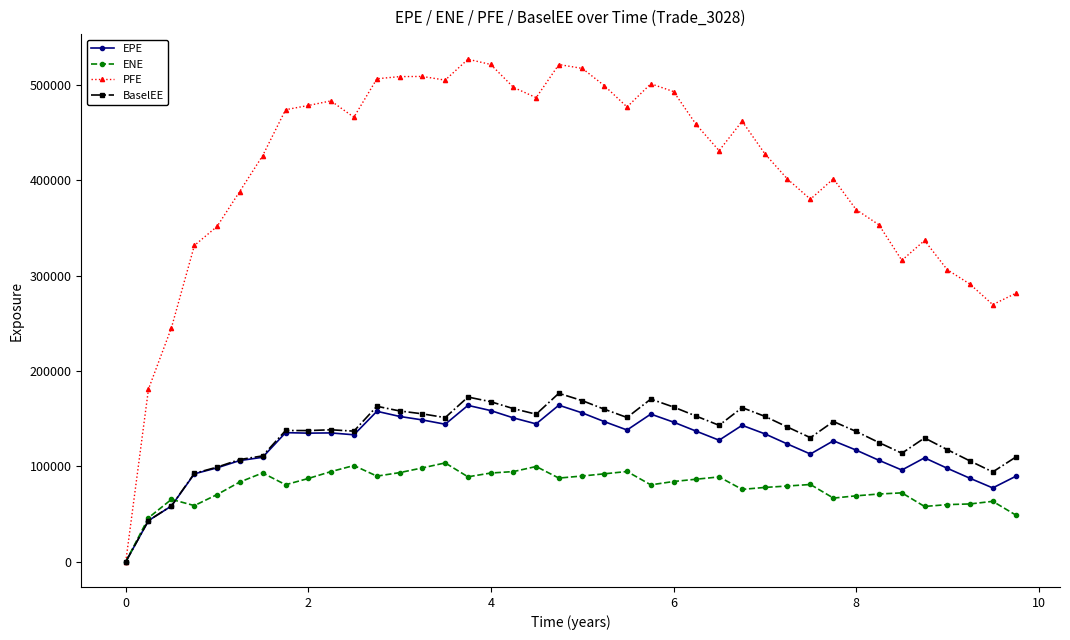

Which series has the largest range (max minus min)?

PFE